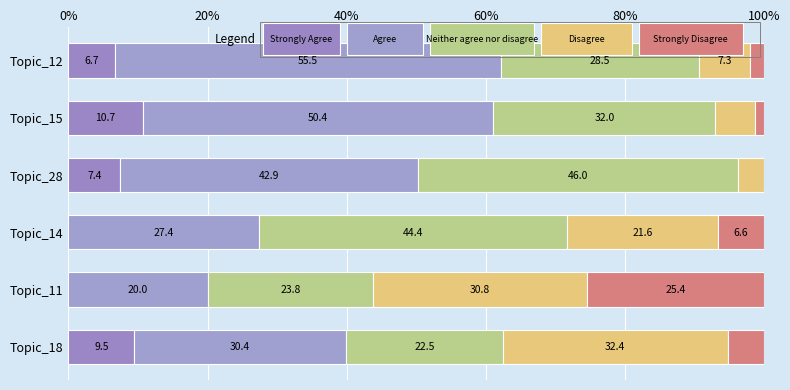

Count the number of data series in this chart.

5